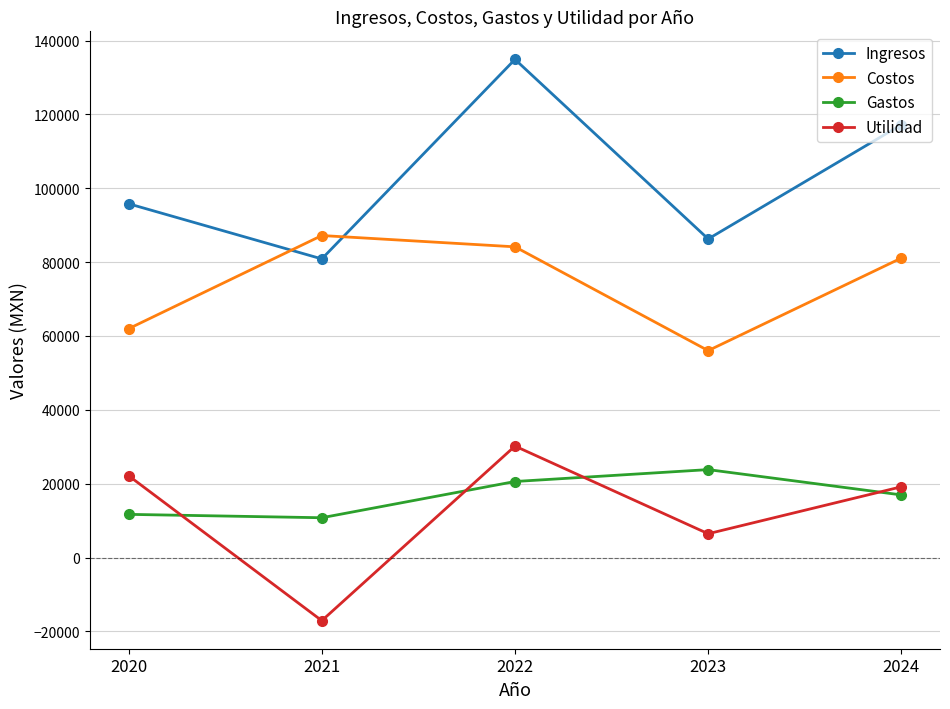

At 2022, list the series in order from largest to smallest.

Ingresos, Costos, Utilidad, Gastos